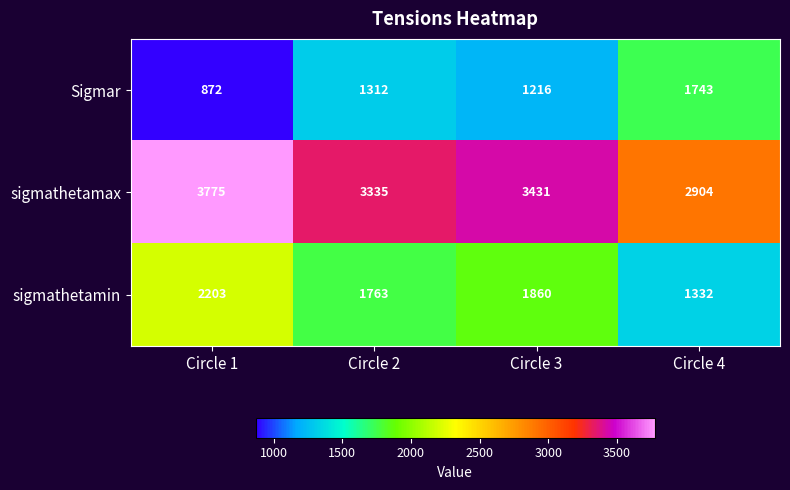

What is the difference between the Sigmar values at Circle 3 and Circle 2?

96